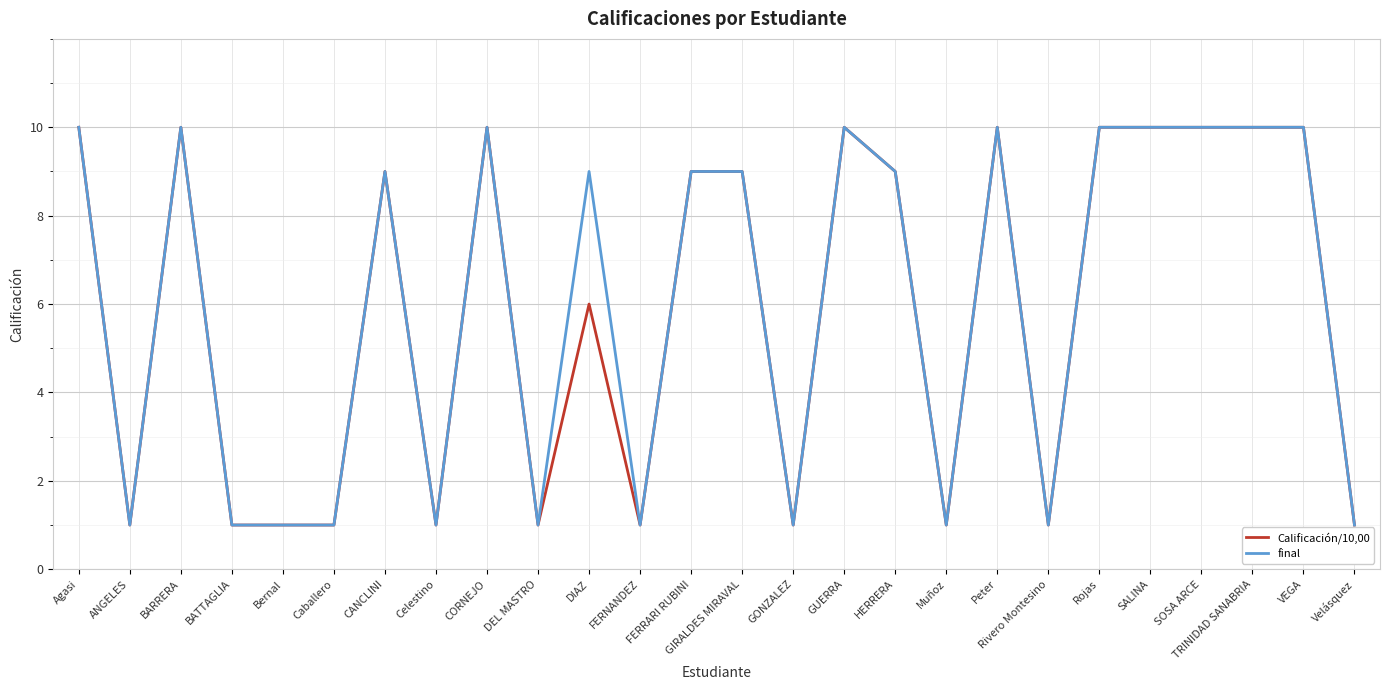

Is it true that final equals 9 at FERRARI RUBINI?

True